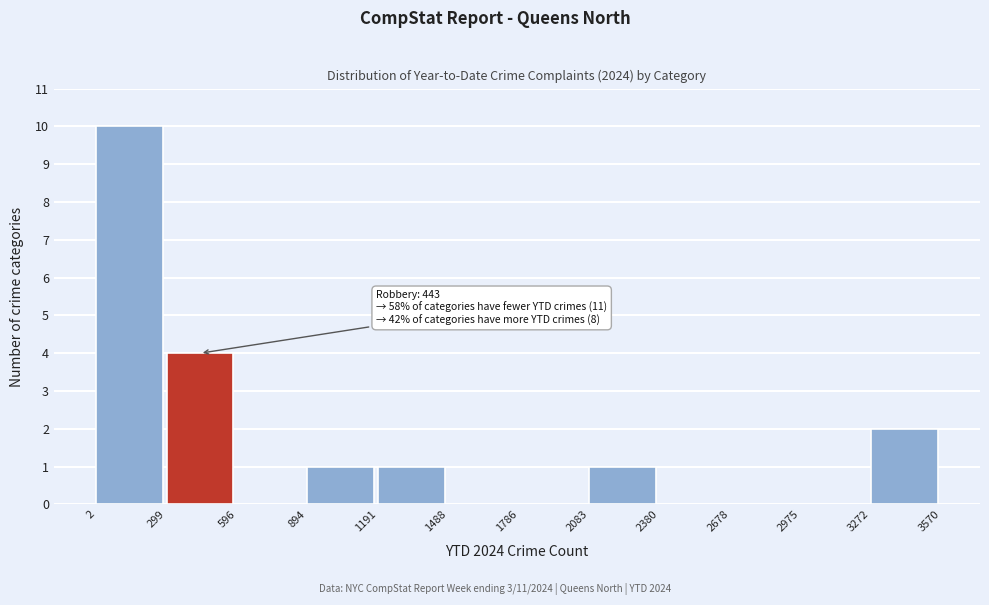

Over which range of the x-axis is the bar tallest?

2 to 299